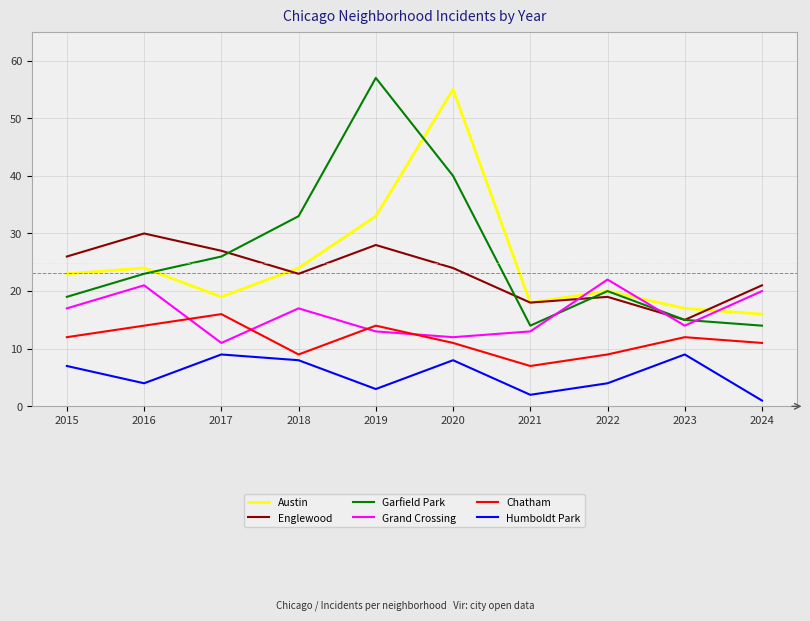

Does the chart have visible grid lines?

Yes